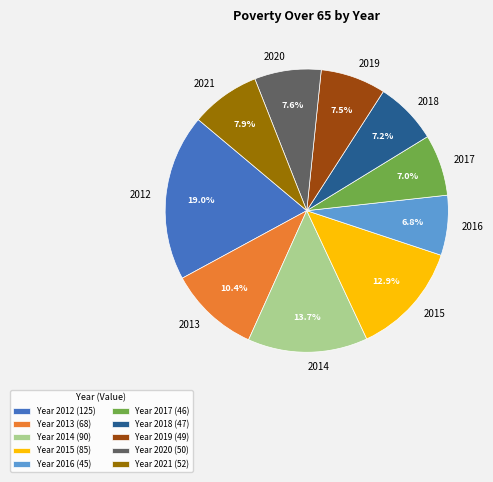

Between 2013 and 2018, which is larger?

2013